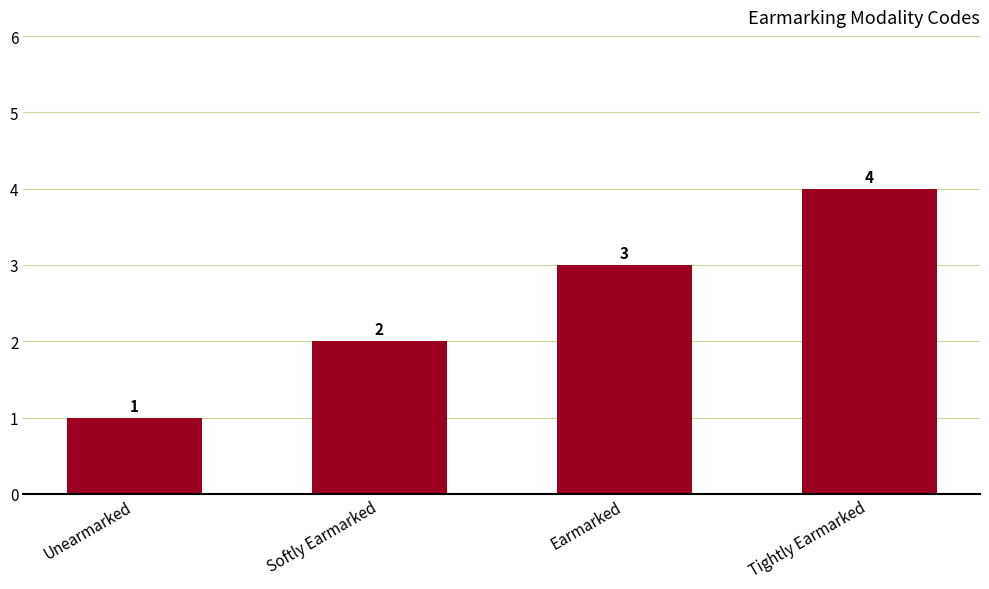

The chart shows a value of 1 at Unearmarked. True or false?

True